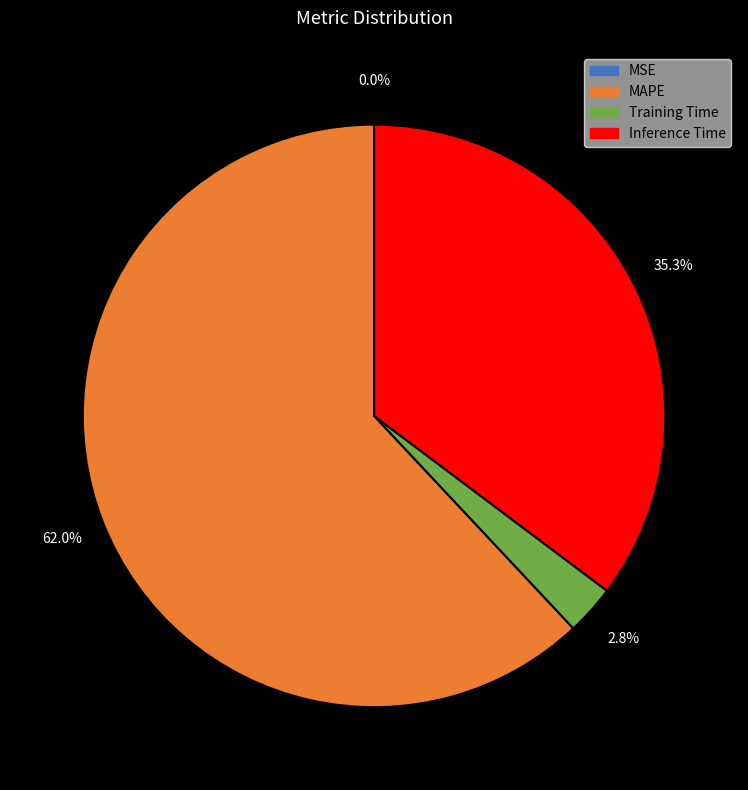

What is the total percentage of Inference Time and MAPE?

97.2%